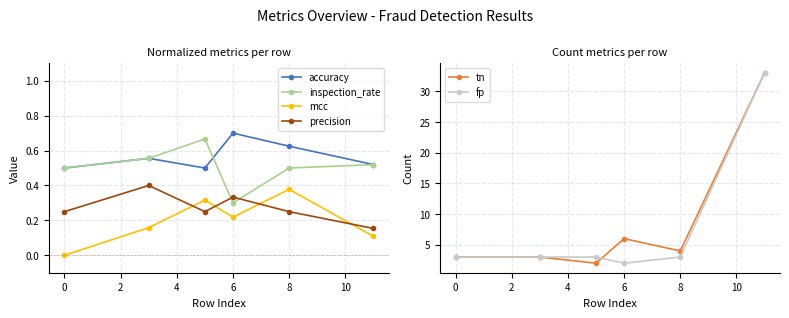

How many times do accuracy and inspection_rate cross each other?

1